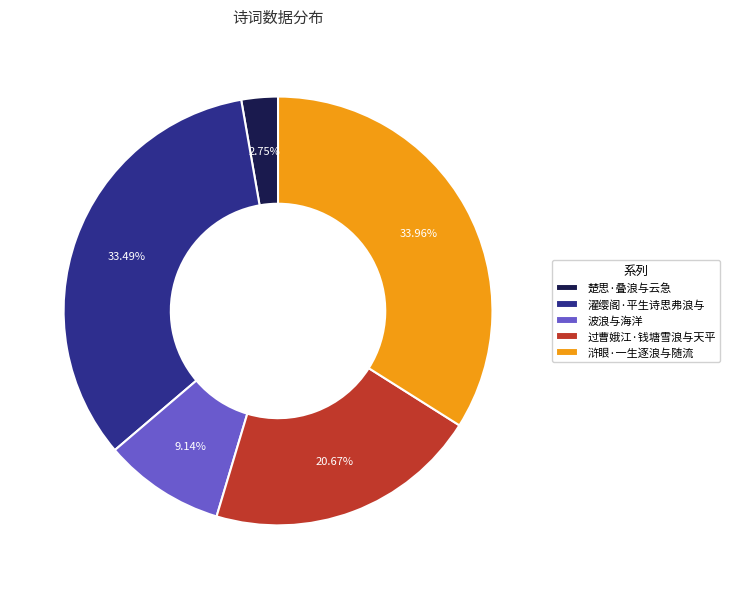

Does 濯缨阁·平生诗思弗浪与 account for over 50% of the chart?

No